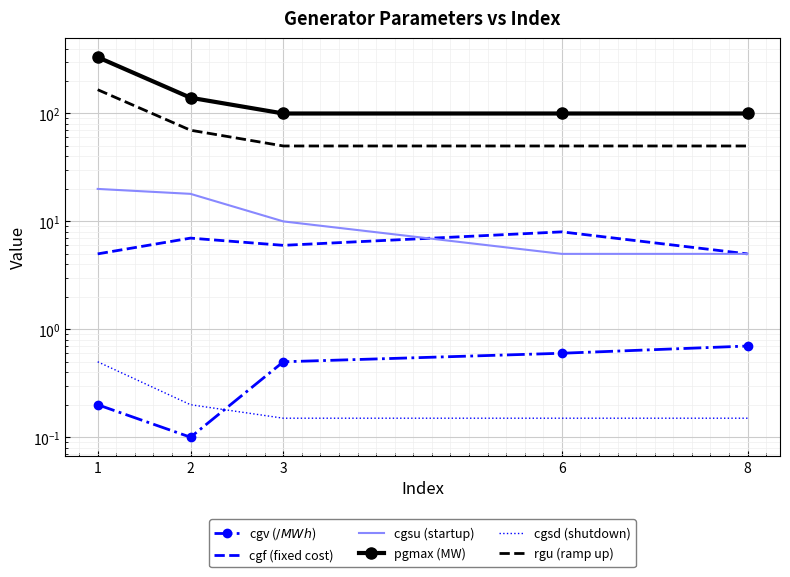

Rank the categories by cgsu (startup) value from highest to lowest.

1, 2, 3, 6, 8